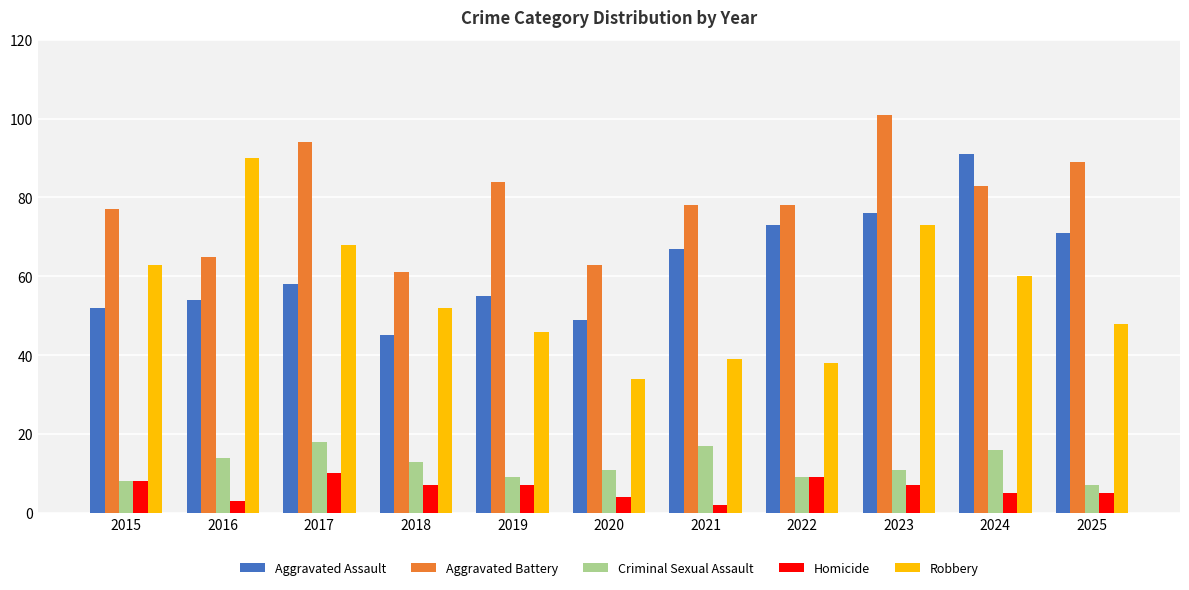

Where is Robbery nearest to the value 62?

2015